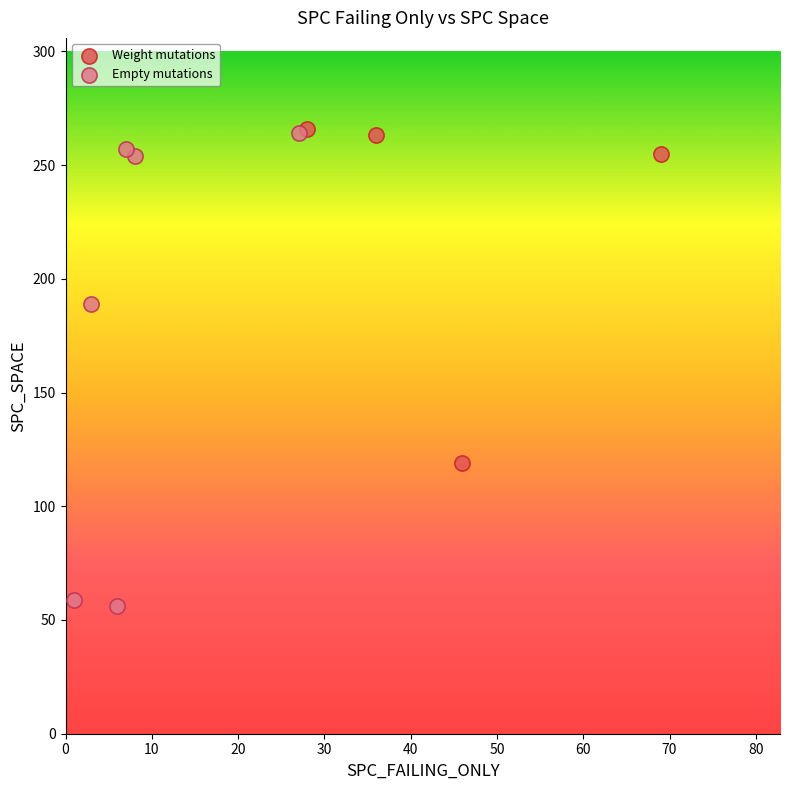

What are all the series names shown in the legend?

Weight mutations, Empty mutations